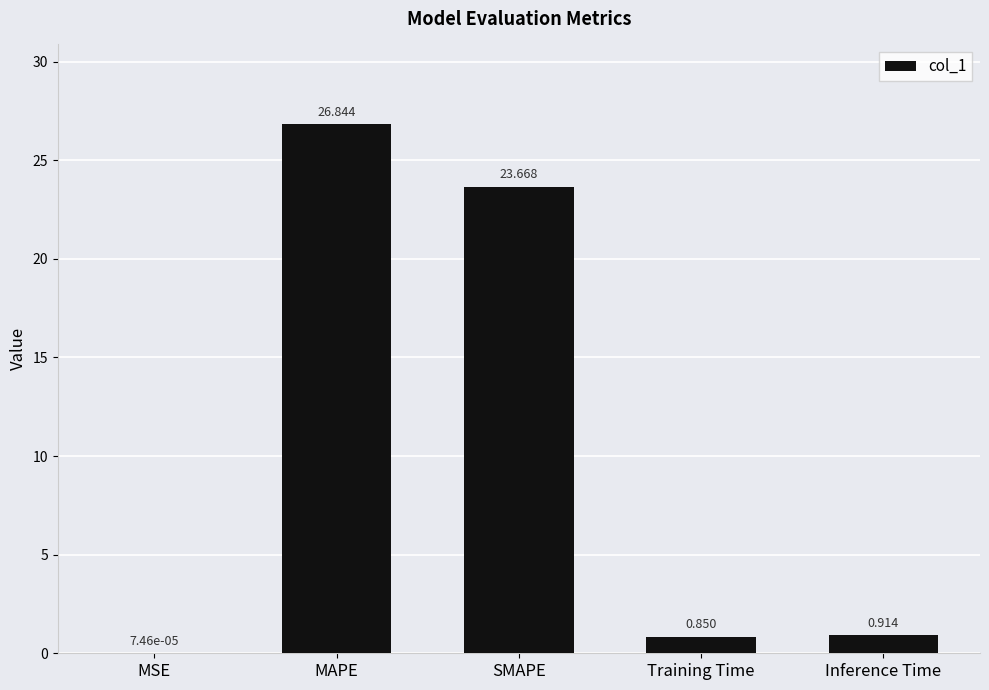

Between Training Time and MAPE, which is larger?

MAPE